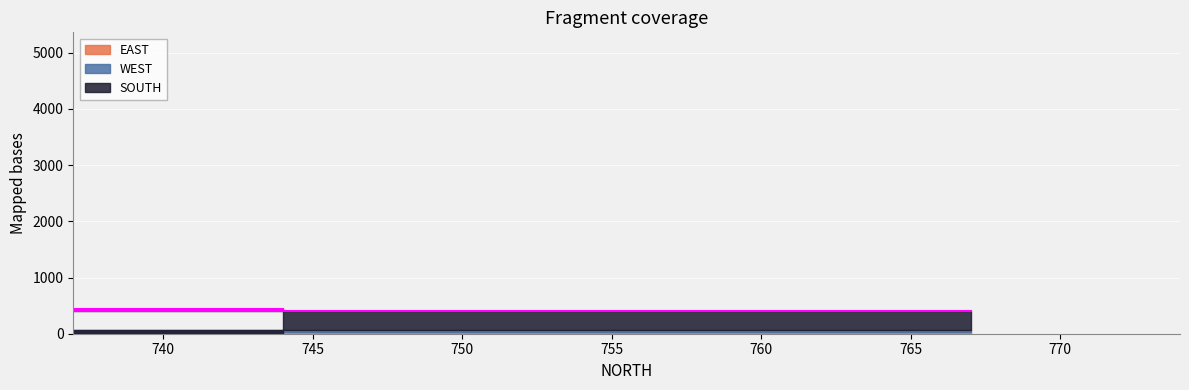

True or false: EAST has a value of 5 at 744.

False